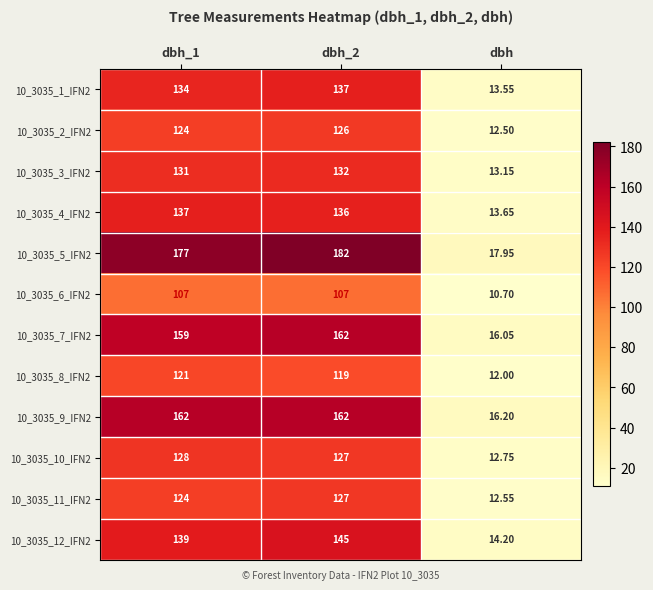

Is the value of 10_3035_10_IFN2 at dbh_1 greater than the value of 10_3035_7_IFN2 at dbh_2?

No